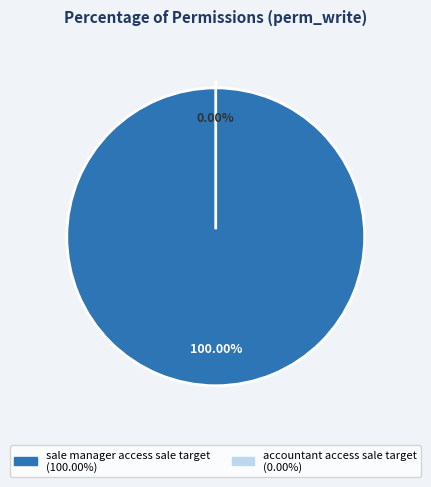

The sale manager access sale target slice represents 93% of the pie. True or false?

False